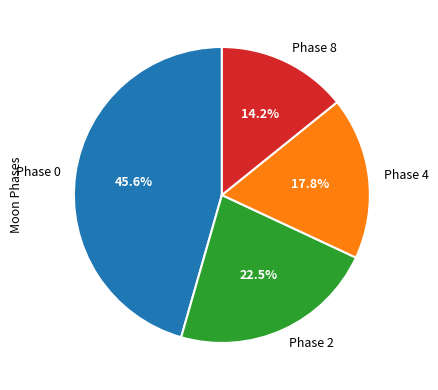

What is the largest slice in the pie chart?

Phase 0